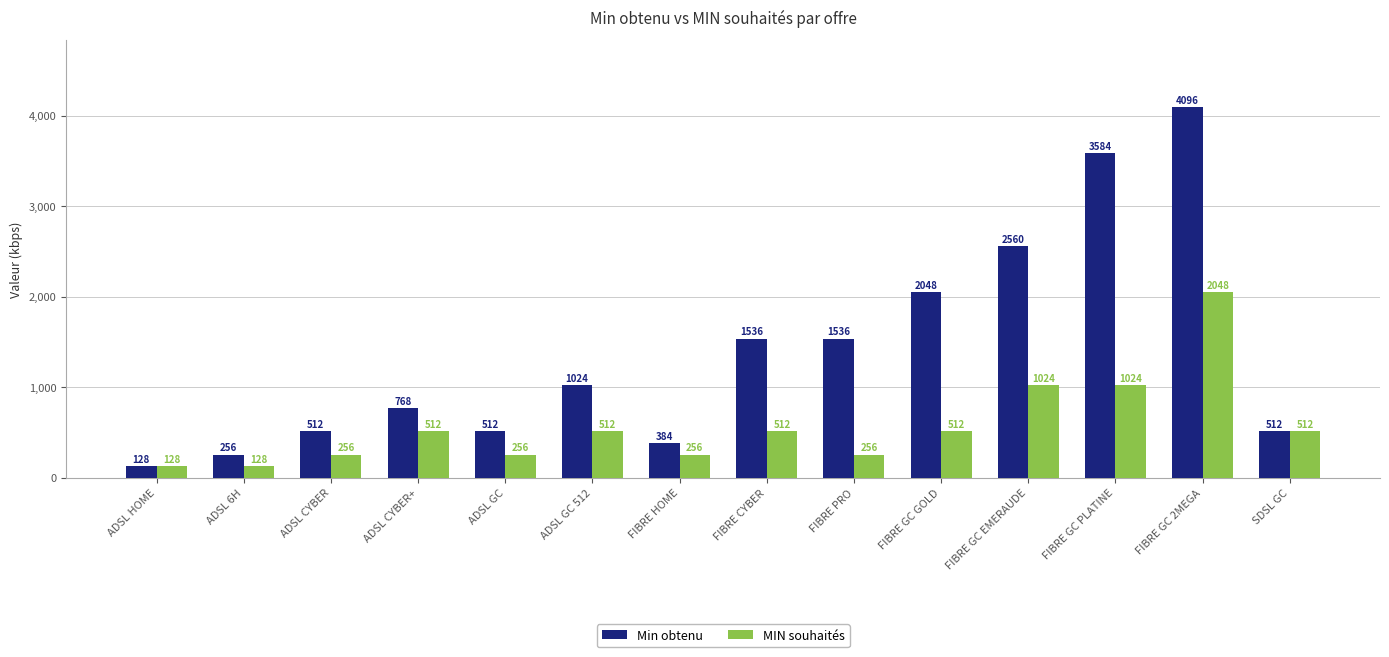

What is the label of the 1st bar from the left?

ADSL HOME